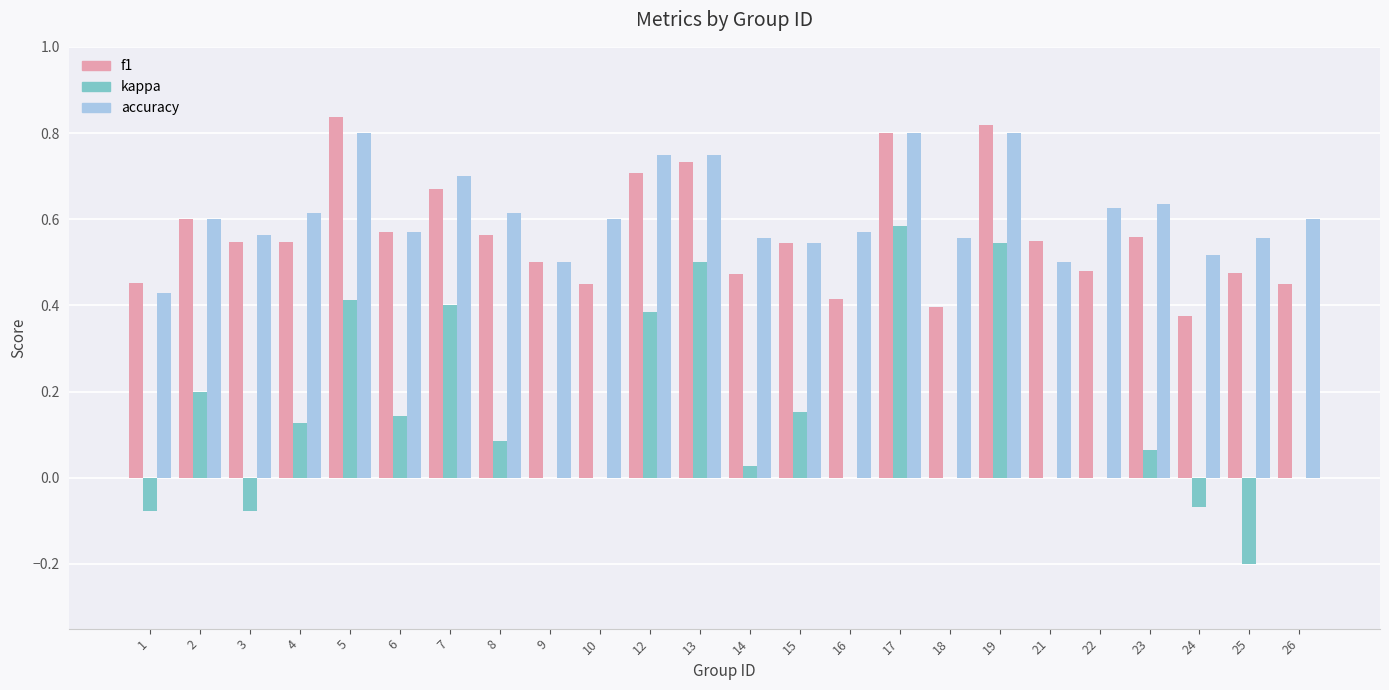

At which label does kappa reach its peak?

17